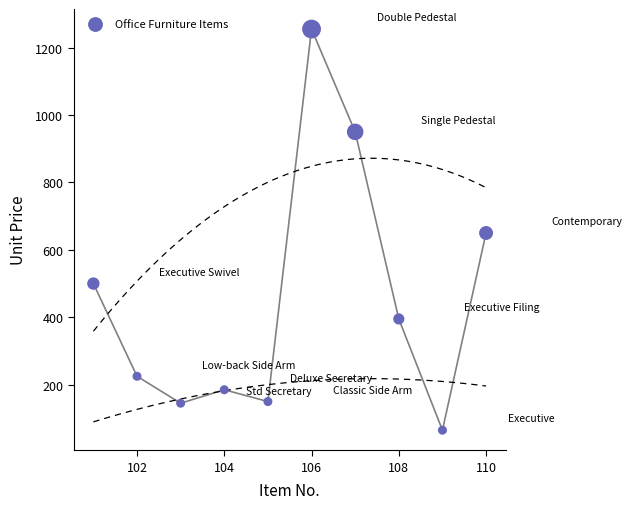

What is the average X value?

106